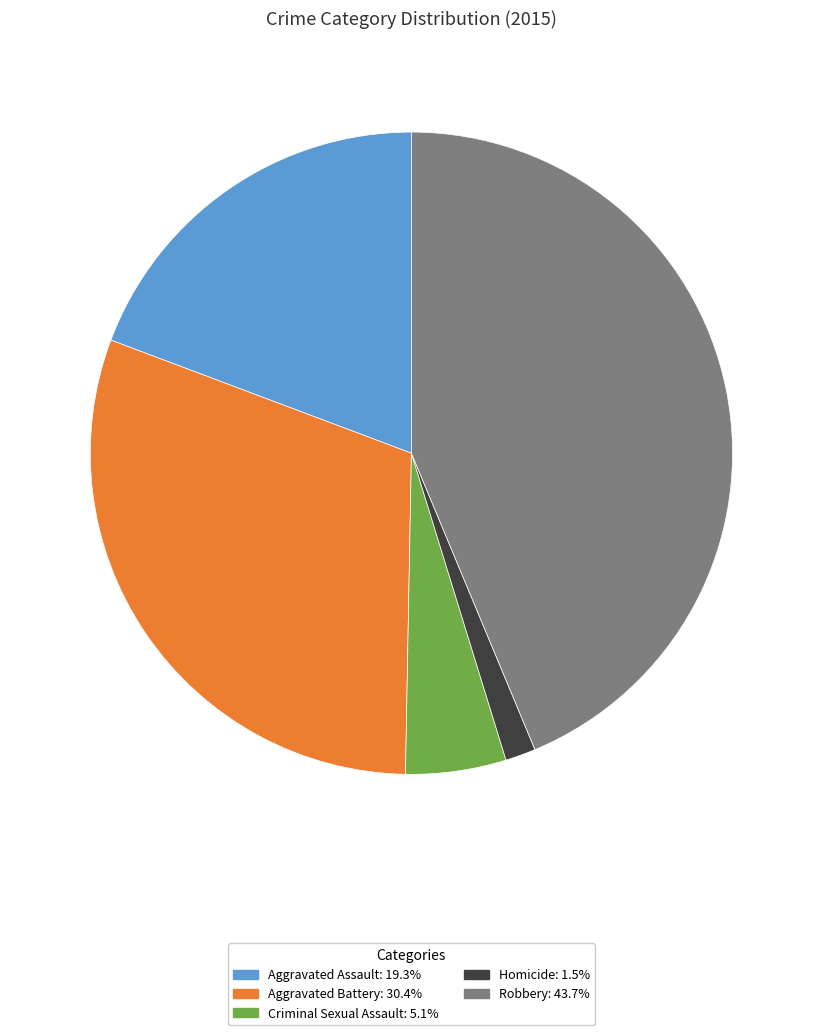

Does Aggravated Assault account for over 50% of the chart?

No